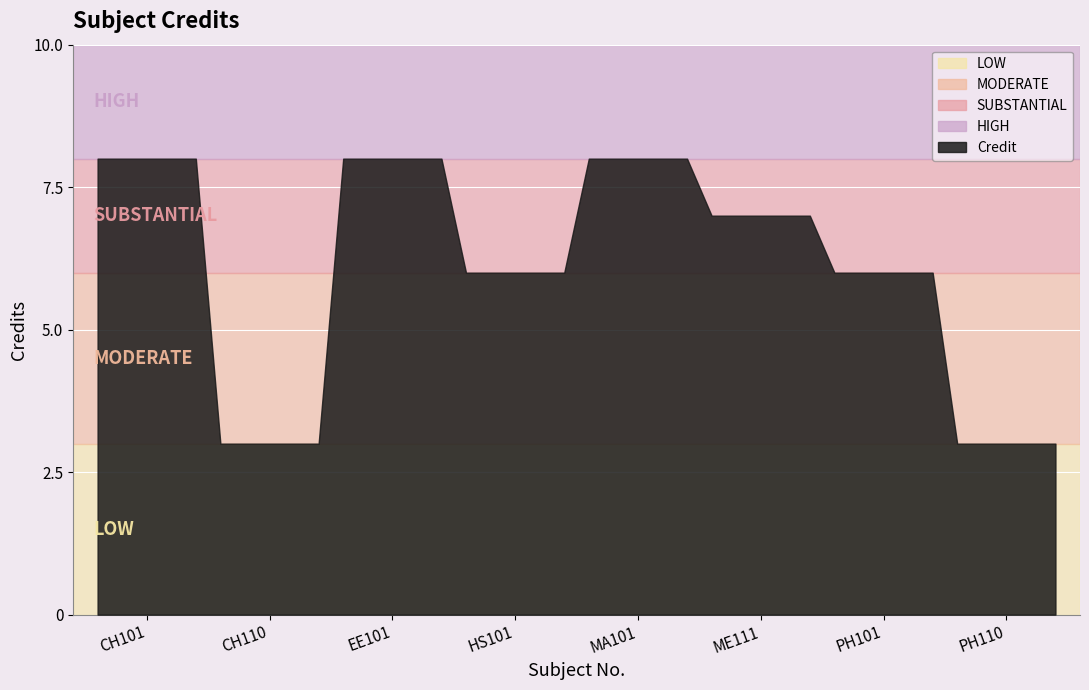

Does the chart display data point markers on the line(s)?

No